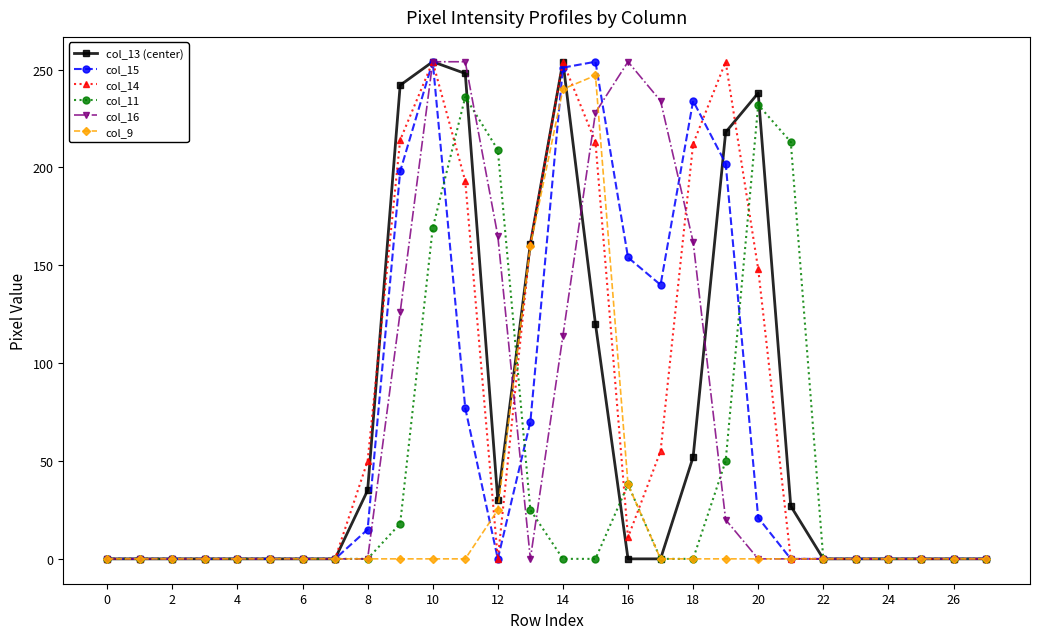

True or false: col_13 (center) has more than 2 points higher than both neighbors.

True